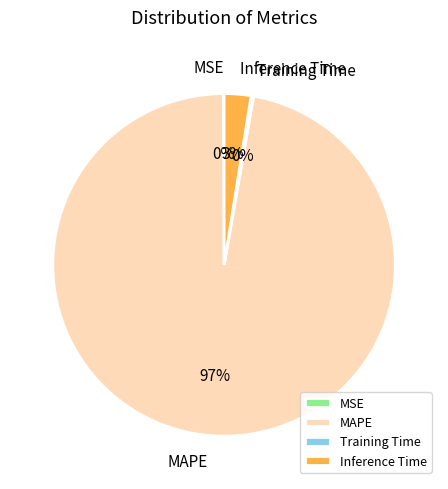

To the nearest percent, what portion does MAPE represent?

97%